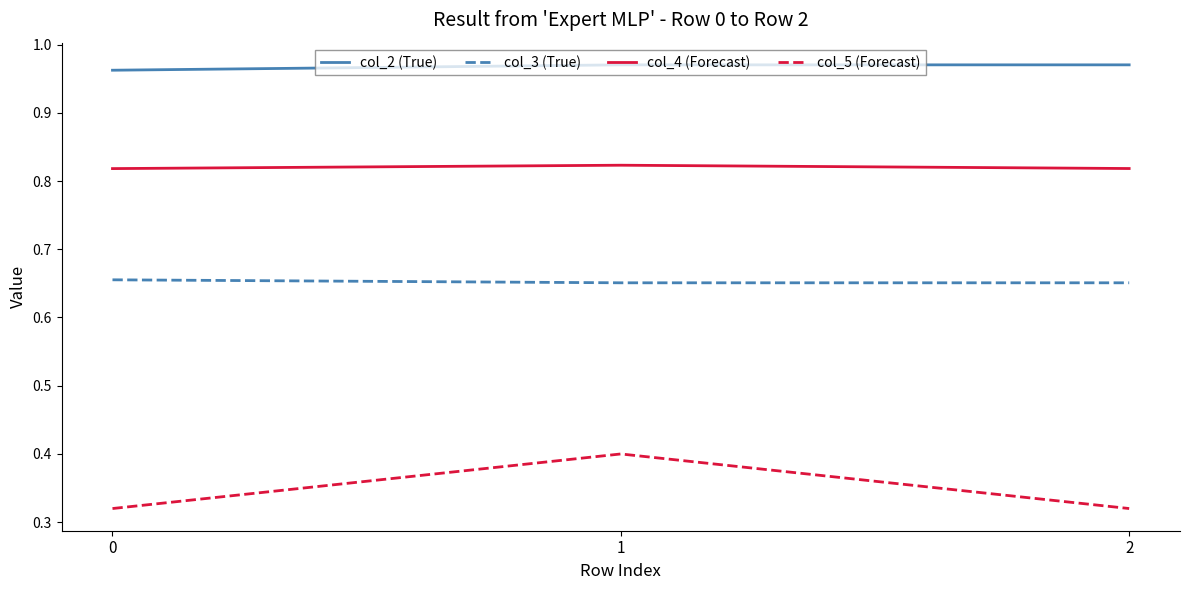

The col_4 (Forecast) series shows 0.2 at 1. True or false?

False